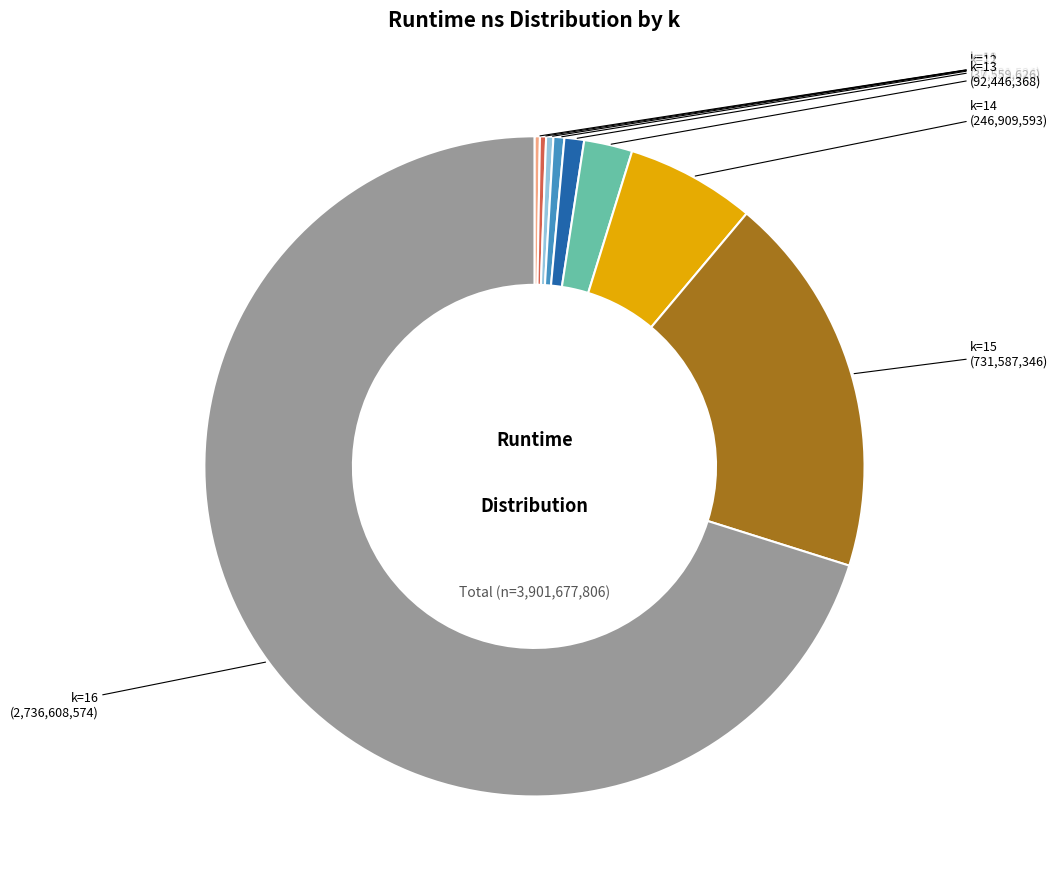

Combined, do k=12 and k=9 account for over 50%?

No